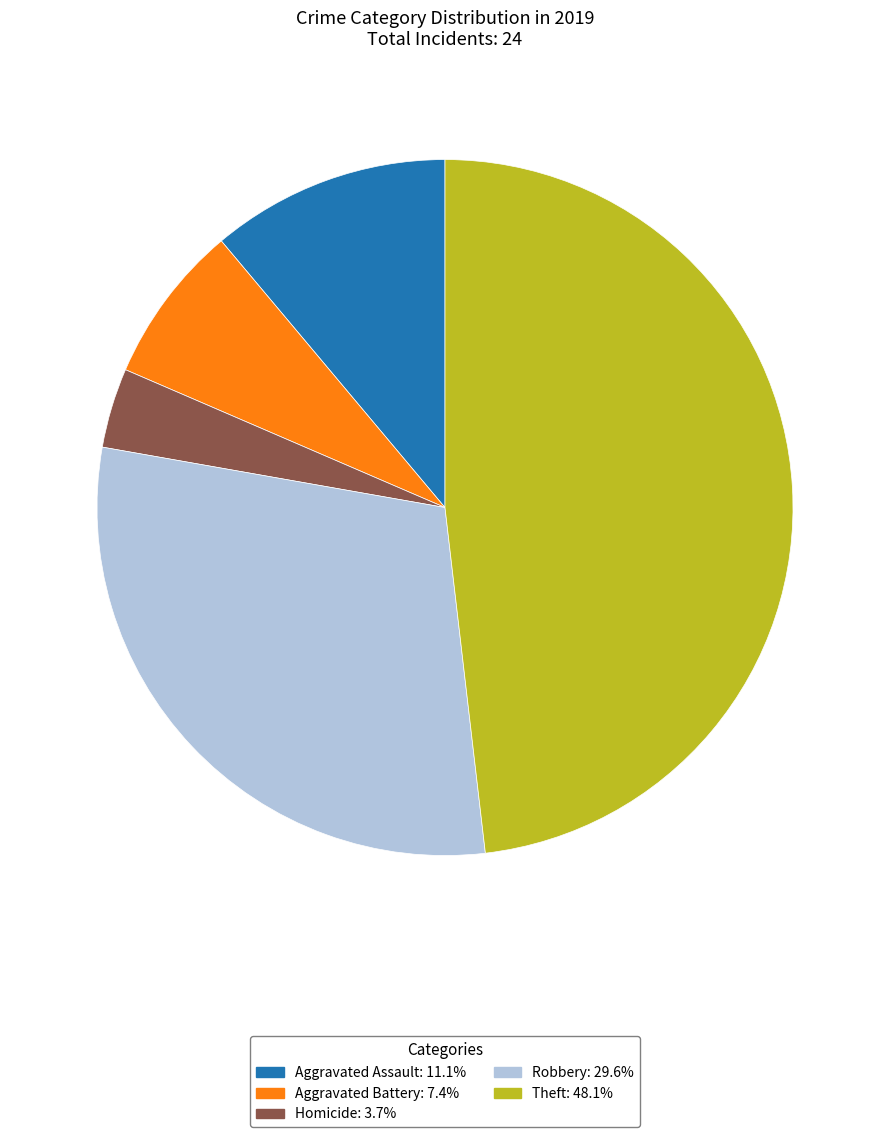

Count the number of slices in the pie.

5